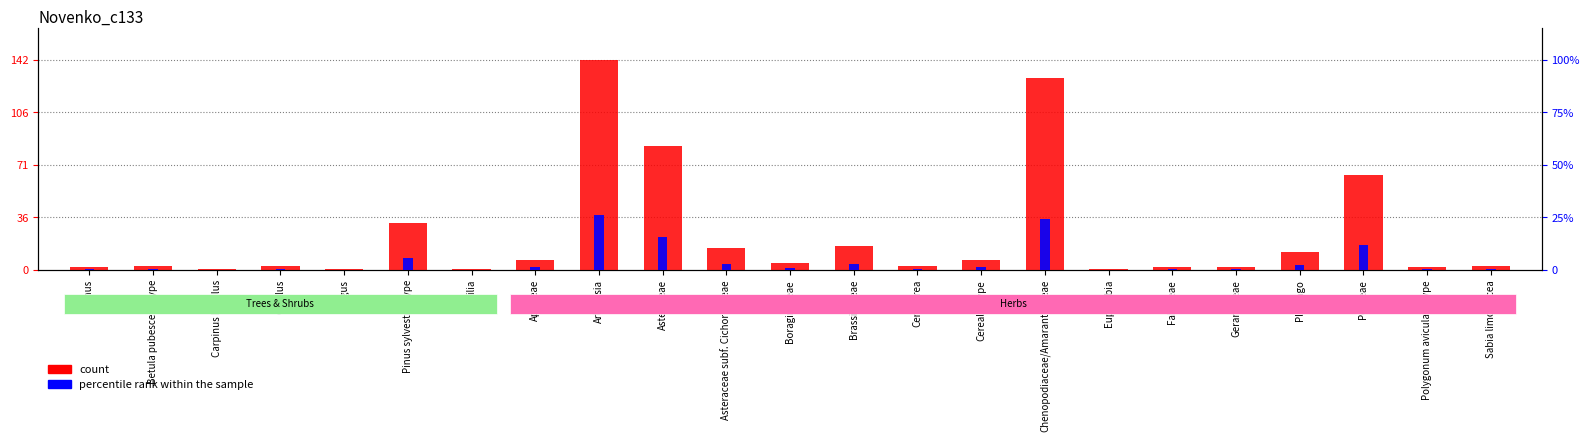

At how many categories does at least one series exceed 92?

2